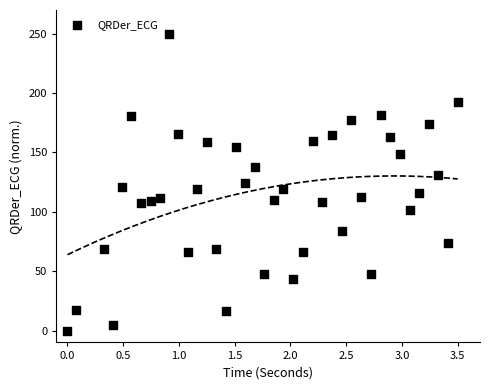

What is the range of X values (max minus min)?

3.5